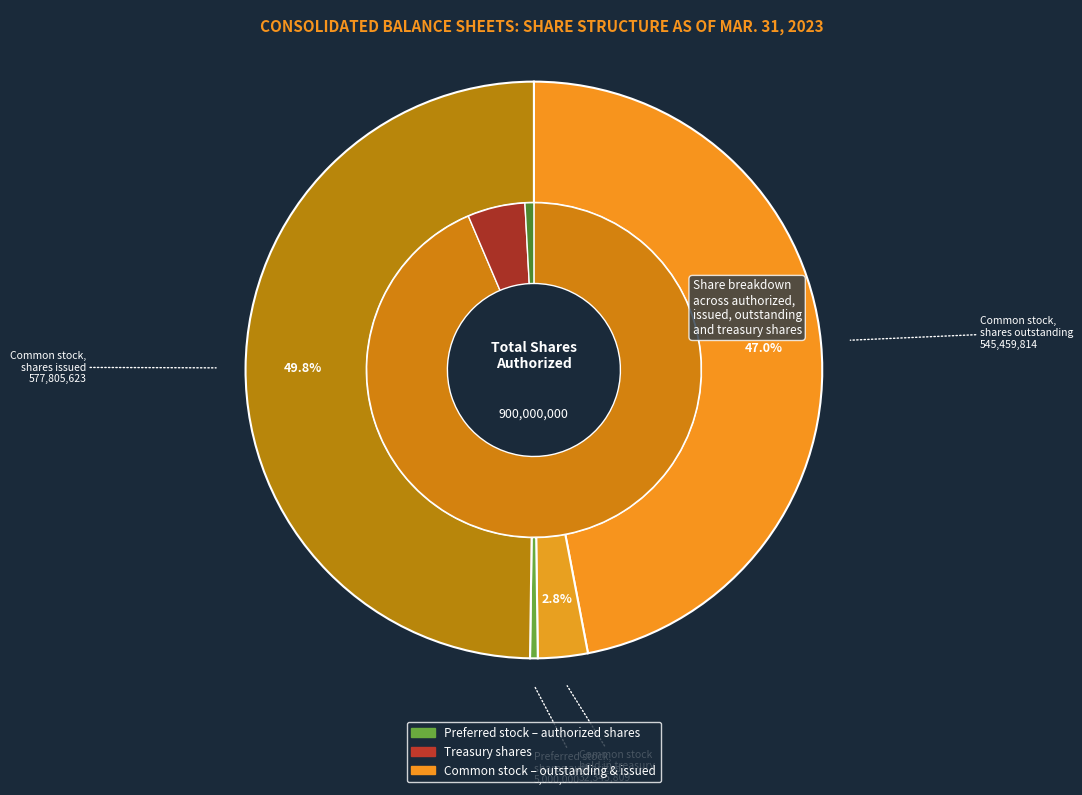

To the nearest percent, what is the difference between the Common stock held in treasury and Common stock, shares issued slice percentages?

47%